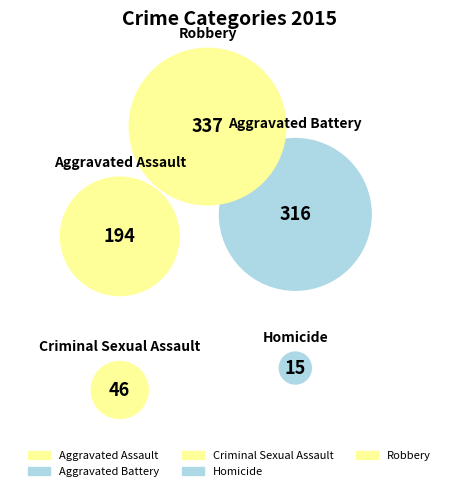

Count the number of slices in the pie.

5